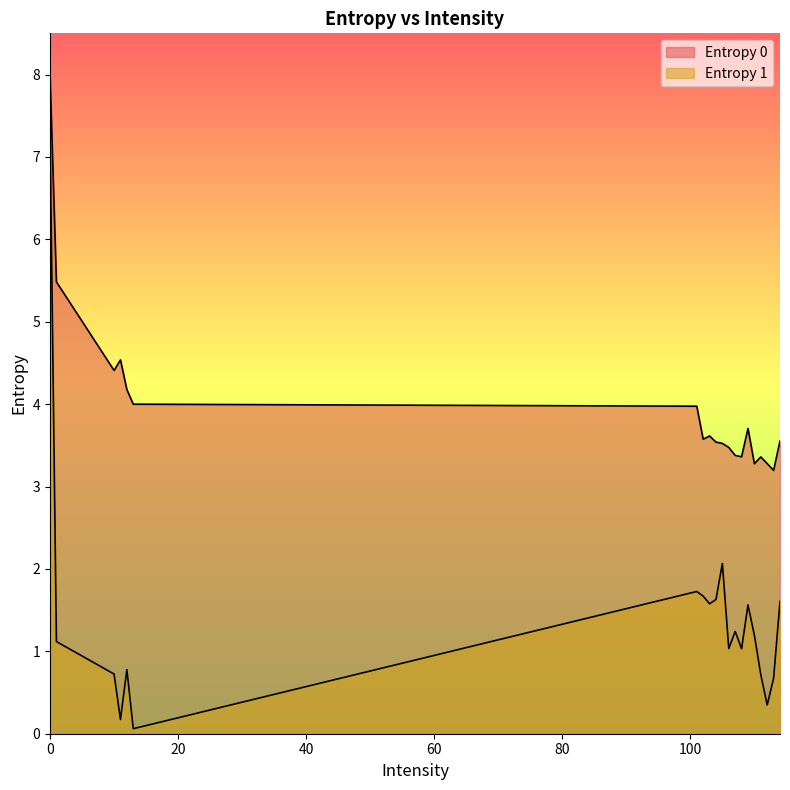

What value does the Entropy 1 series have at 1?

1.1